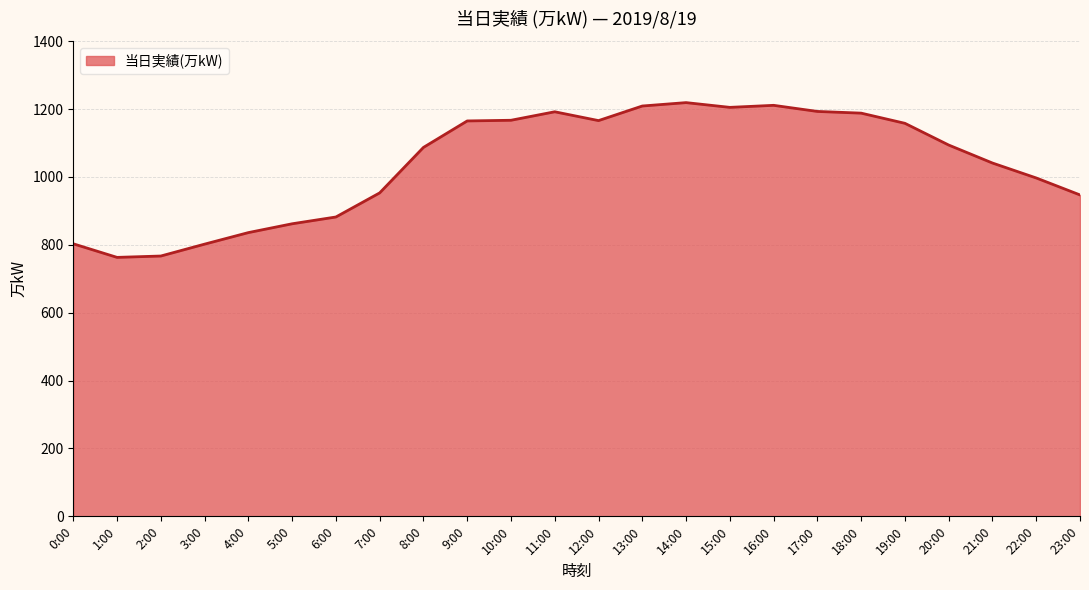

Between 10:00 and 22:00, which is larger?

10:00